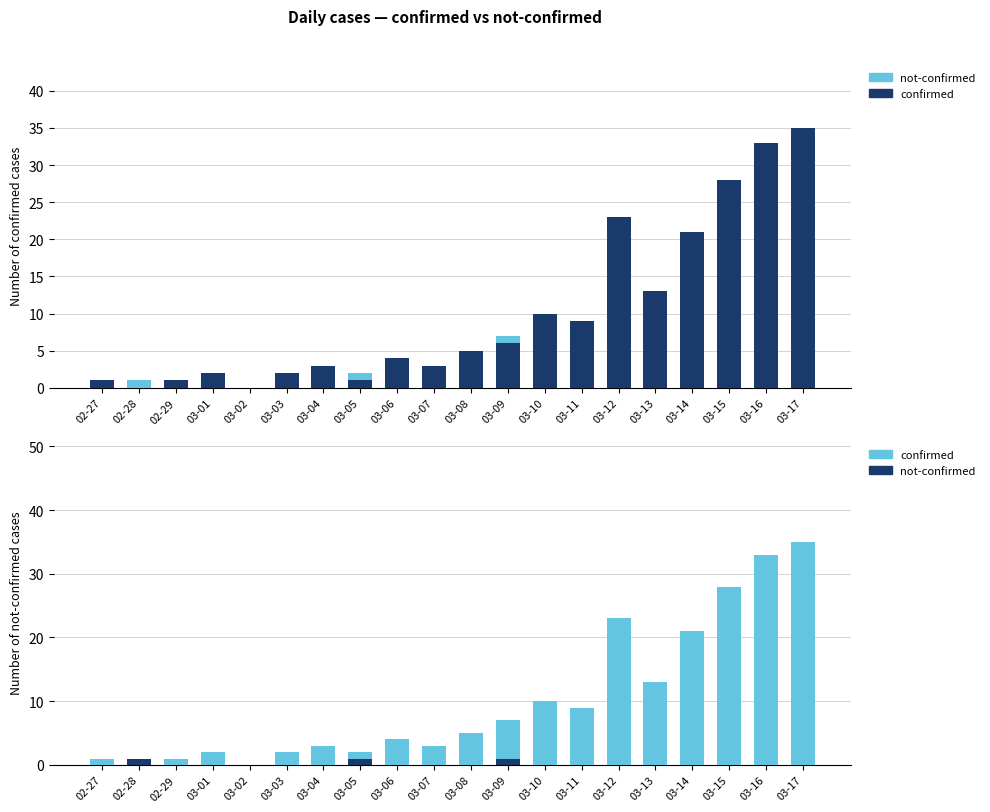

How many groups of bars are there?

20